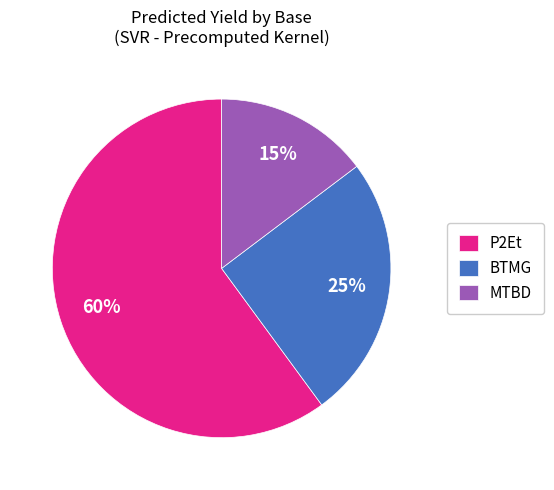

Rank the categories by value from highest to lowest.

P2Et, BTMG, MTBD